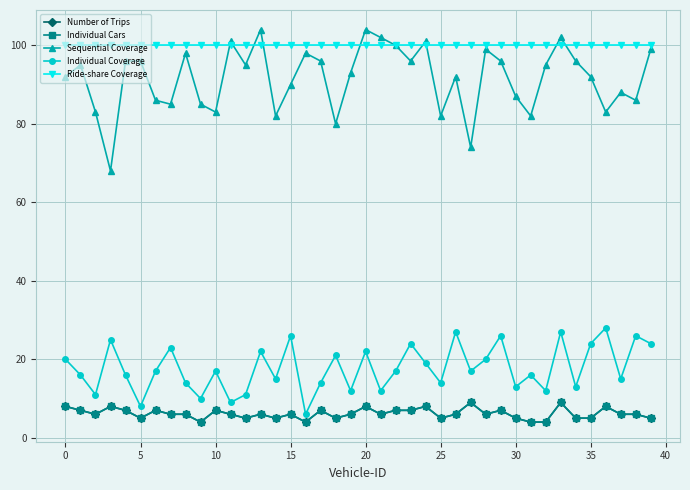

Does the chart have visible grid lines?

Yes